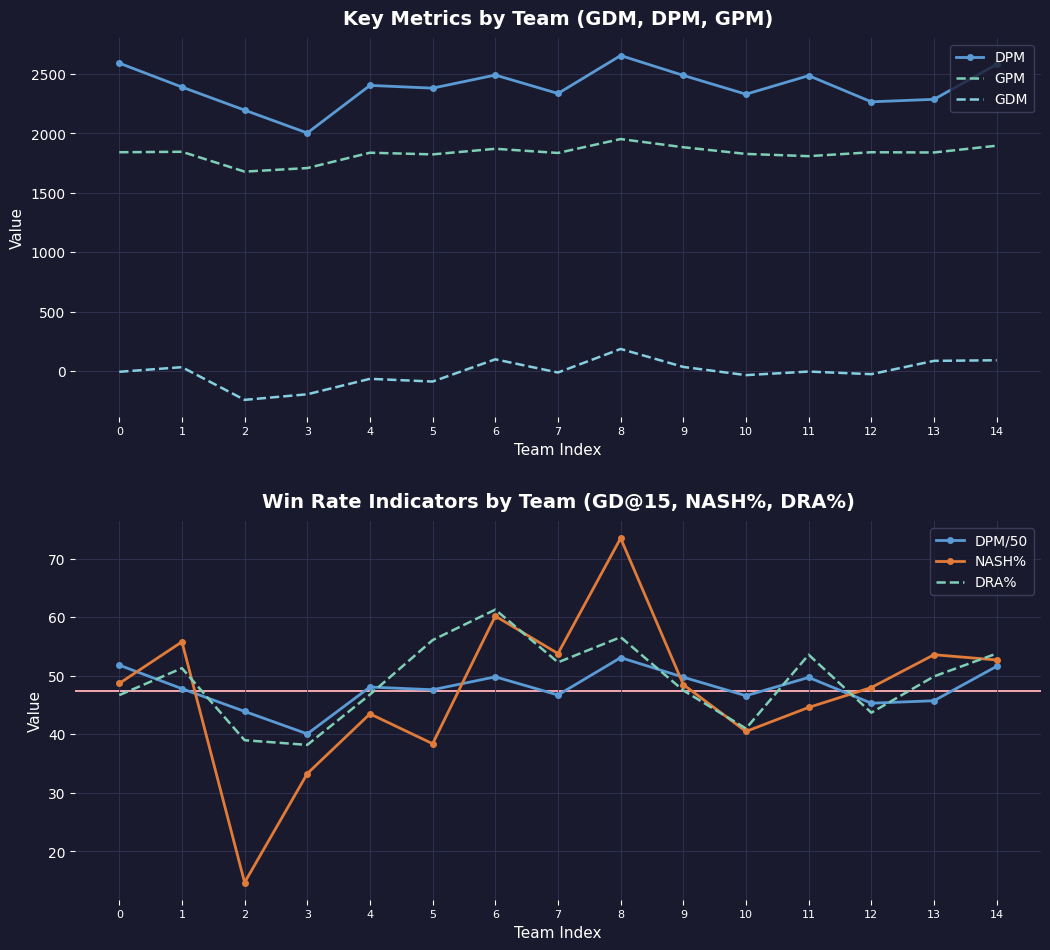

Reading left to right, extract all data points from this chart.

DPM: 2591.0	2390.0	2196.0	2004.0	2404.0	2381.0	2491.0	2336.0	2655.0	2488.0	2330.0	2486.0	2266.0	2287.0	2581.0
GPM: 1842.0	1846.0	1679.0	1709.0	1838.0	1824.0	1871.0	1836.0	1953.0	1884.0	1828.0	1809.0	1842.0	1840.0	1897.0
GDM: -4.0	35.0	-240.0	-193.0	-63.0	-86.0	101.0	-10.0	188.0	37.0	-32.0	-2.0	-24.0	88.0	93.0
DPM/50: 51.8	47.8	43.9	40.1	48.1	47.6	49.8	46.7	53.1	49.8	46.6	49.7	45.3	45.7	51.6
NASH%: 48.7	55.8	14.7	33.3	43.5	38.4	60.2	53.8	73.5	48.5	40.5	44.6	48.0	53.6	52.7
DRA%: 46.7	51.3	39.0	38.2	46.8	56.1	61.3	52.3	56.6	47.5	41.0	53.6	43.7	49.9	53.8